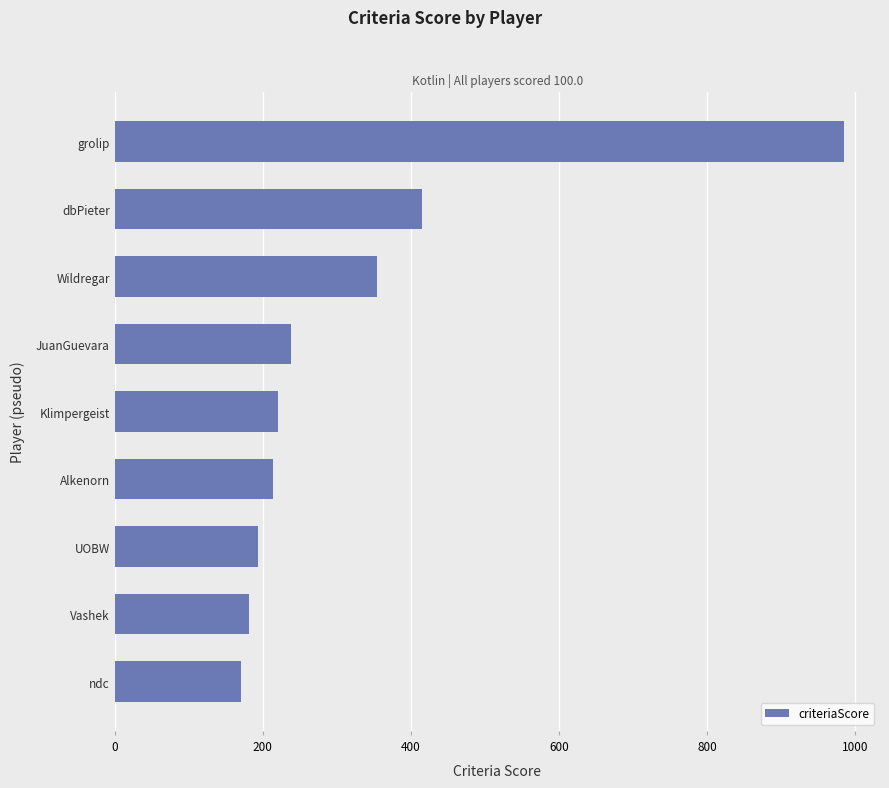

How many bars are there in total?

9